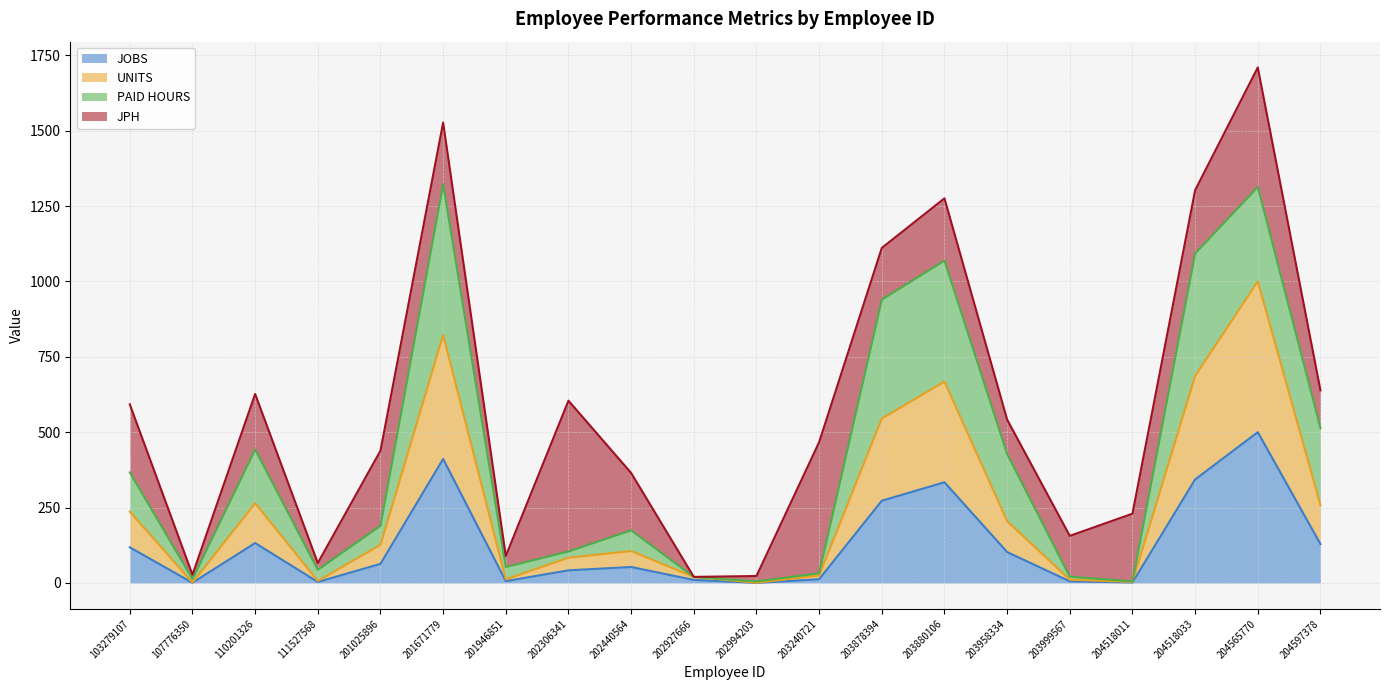

At which category does UNITS reach its first local valley?

107776350